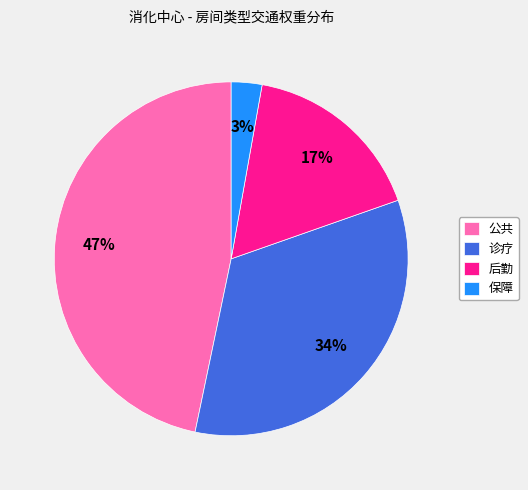

To the nearest percent, what is the average slice percentage?

25%